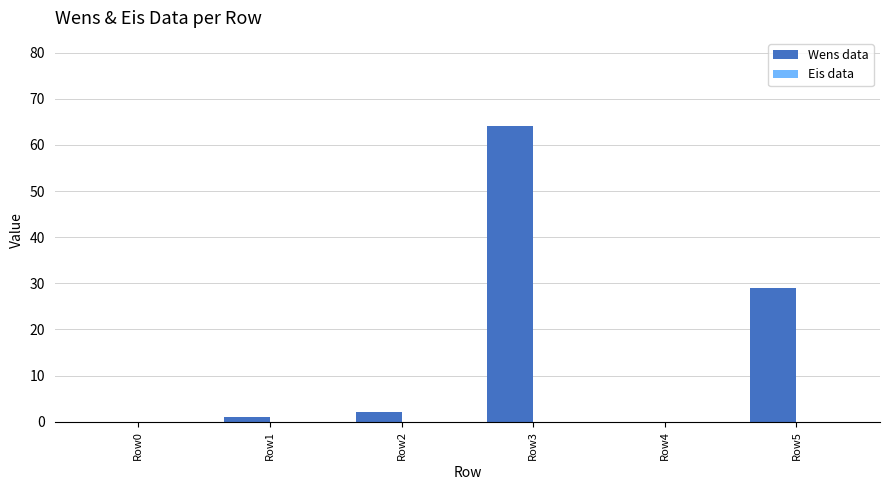

What is the sum of all values?

96